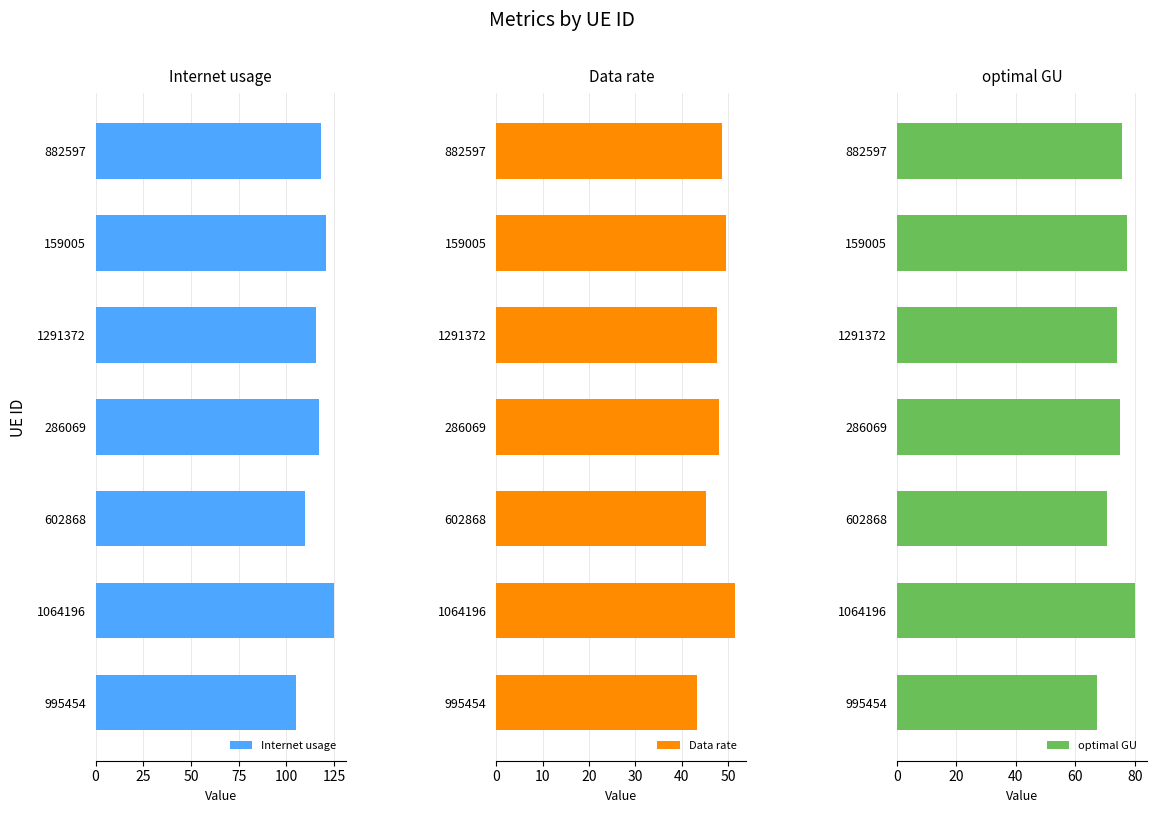

Is it true that Internet usage equals 105.2 at 995454?

True